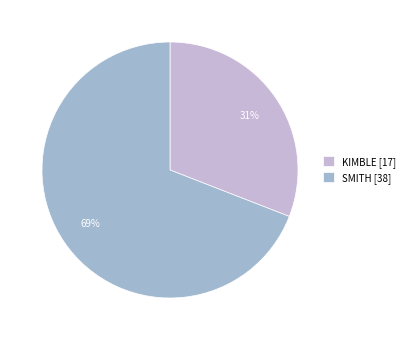

Is KIMBLE the majority of the pie?

No